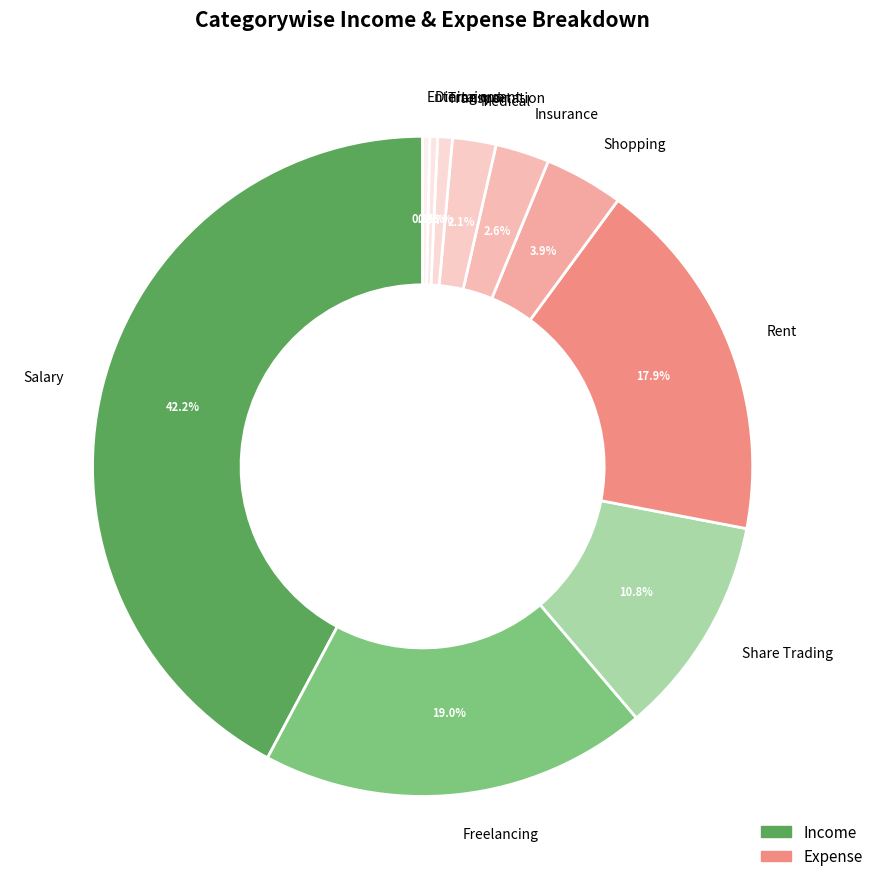

Combined, do Insurance and Shopping account for over 50%?

No